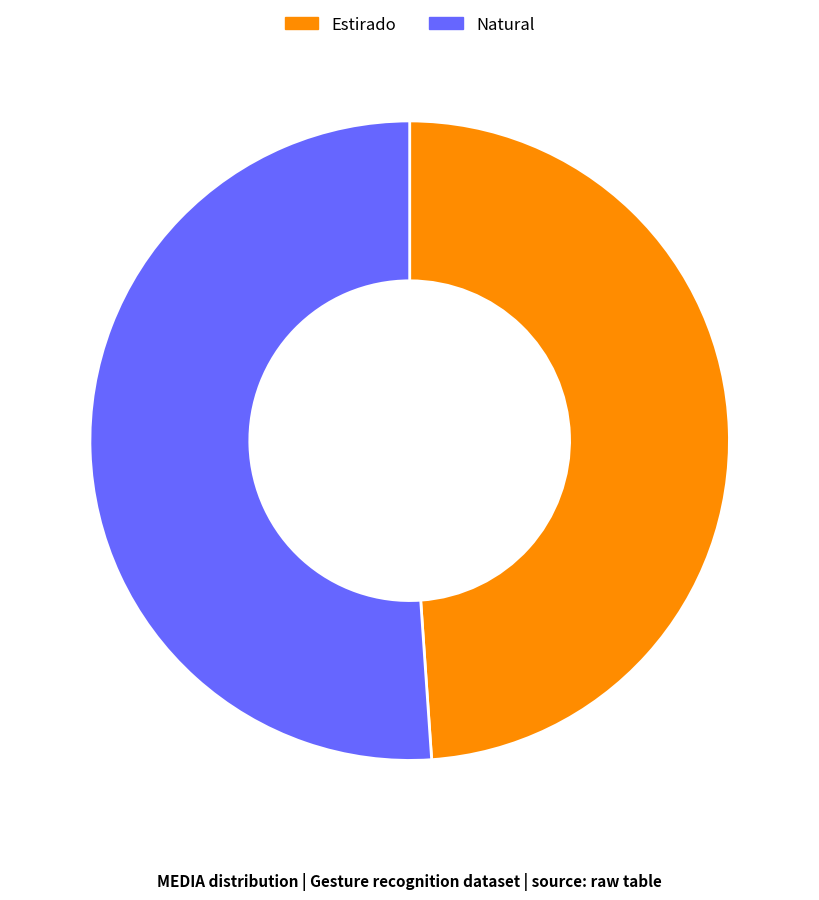

What is the ratio of the value at Natural to the value at Estirado?

1.0